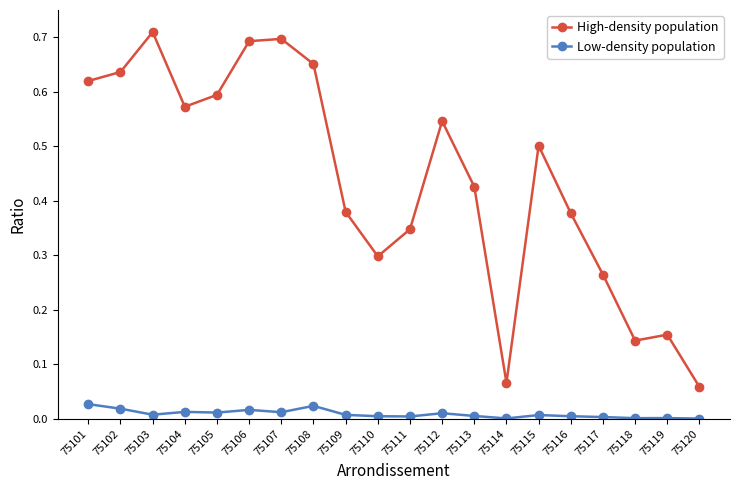

What is the sum of all High-density population values?

8.7